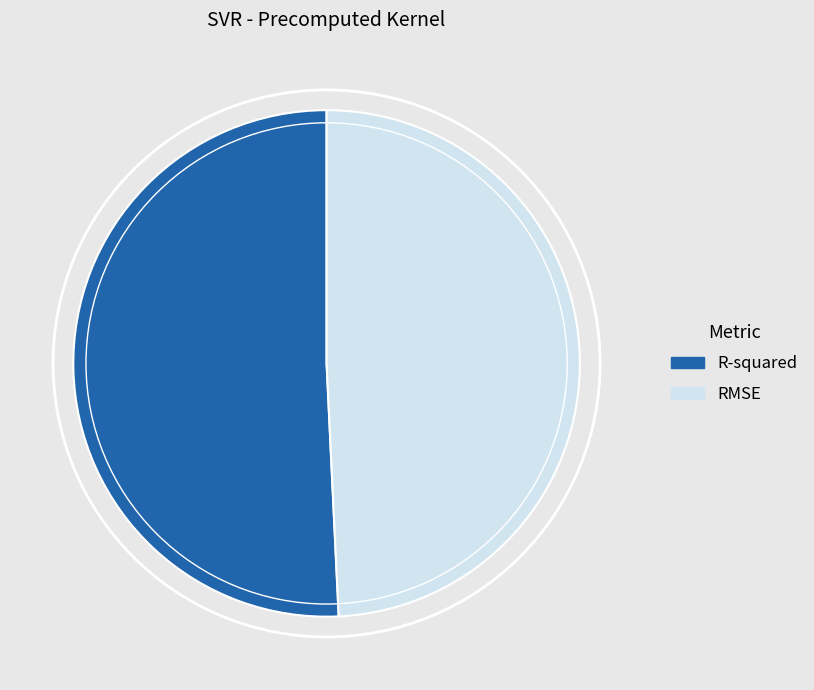

Which category has the biggest portion of the pie?

R-squared